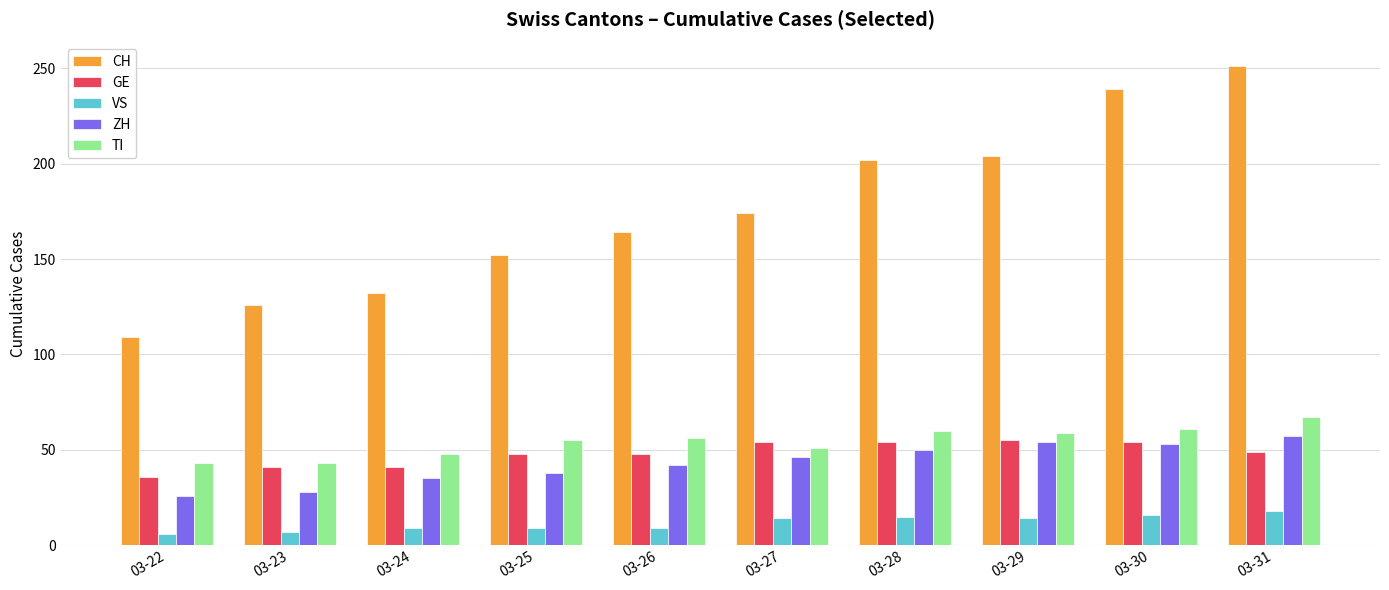

How many distinct data groups are displayed?

5